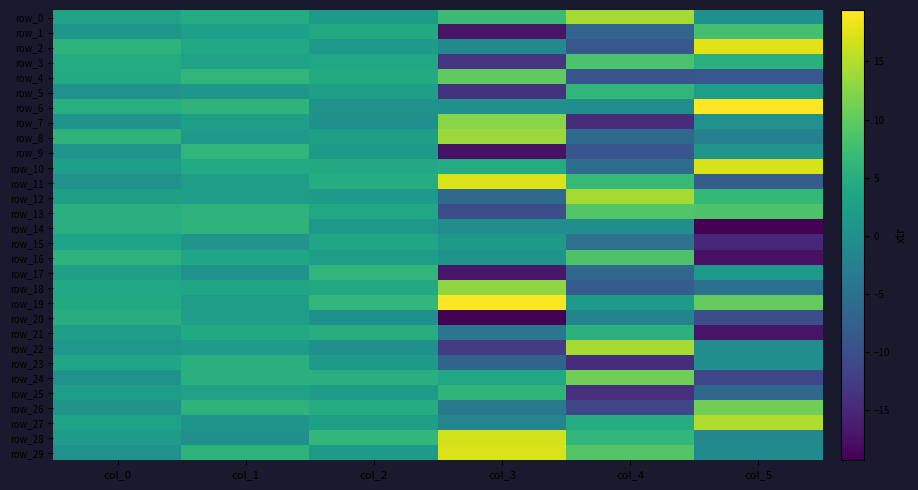

Between col_5 and col_2, which is larger?

col_2